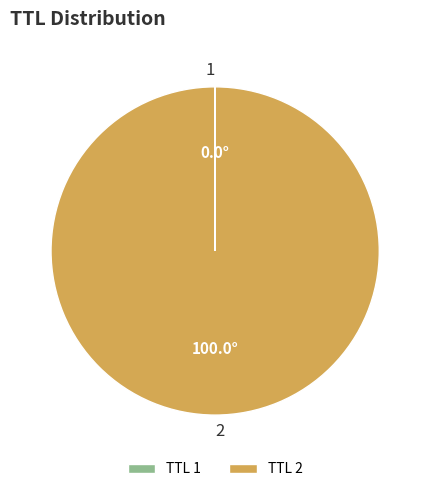

Which slice represents more than half of the pie?

TTL 2